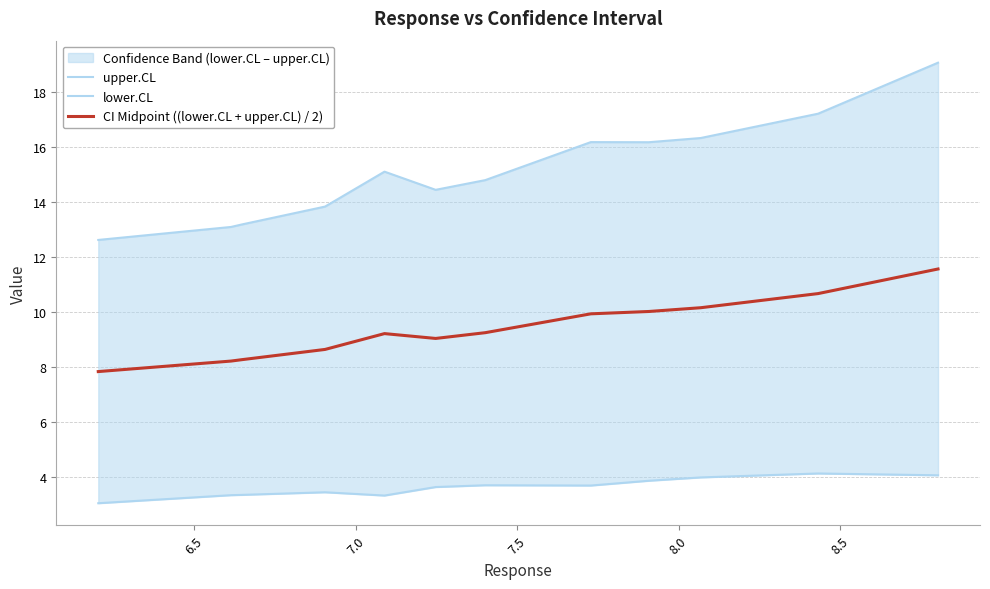

The upper.CL series shows 28.7 at 11. True or false?

False